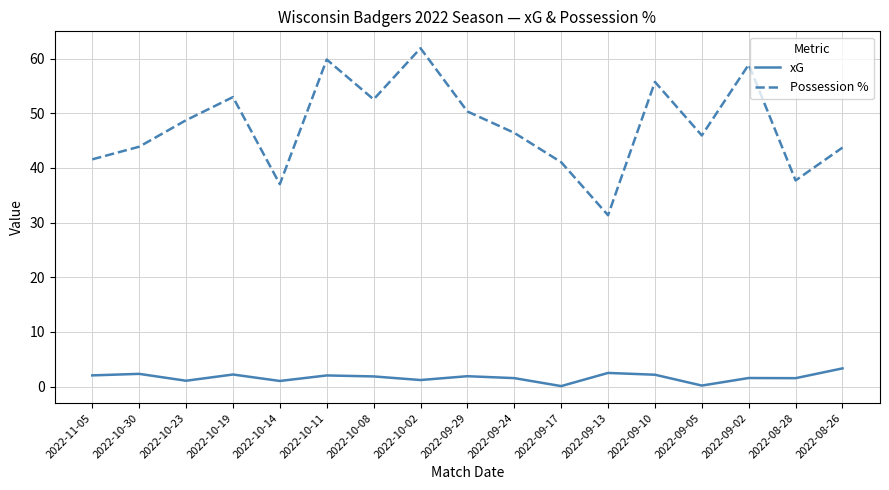

At which label does Possession % reach its minimum?

2022-09-13